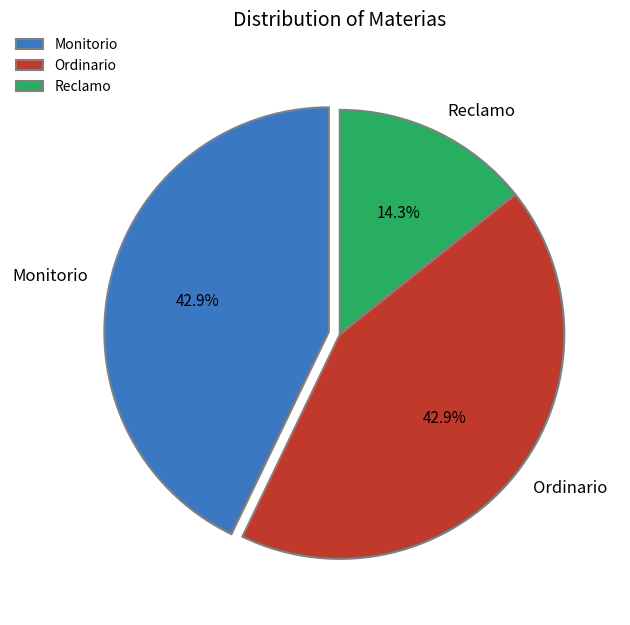

Count the number of slices in the pie.

3